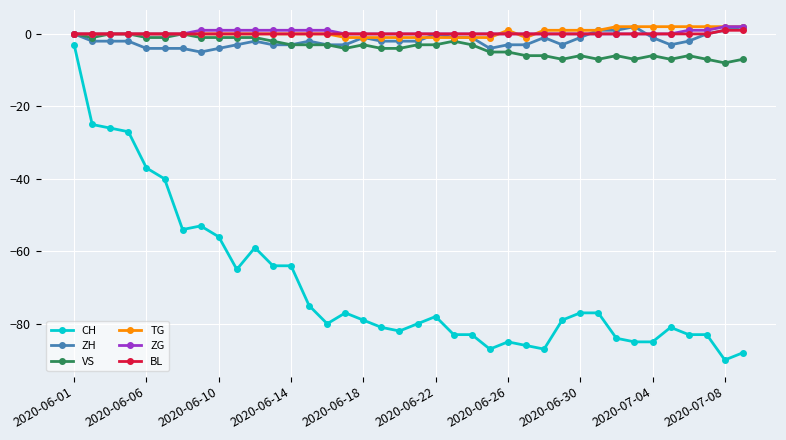

Which series has the widest spread of values?

CH